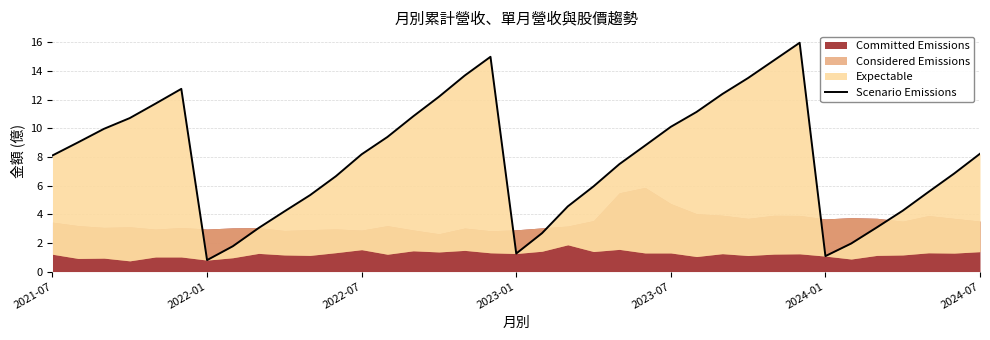

What is the greatest value displayed?

16.0